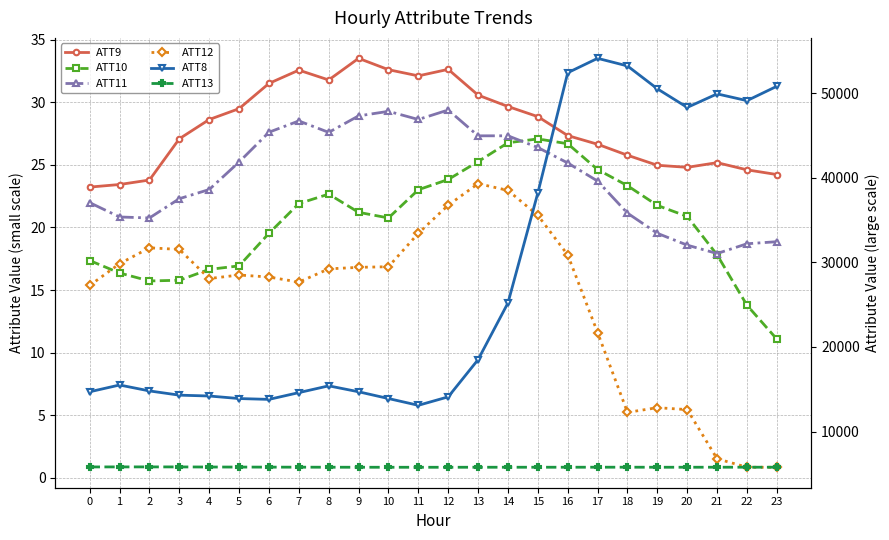

What is the value of the ATT10 point at the 15th from the left?

26.8